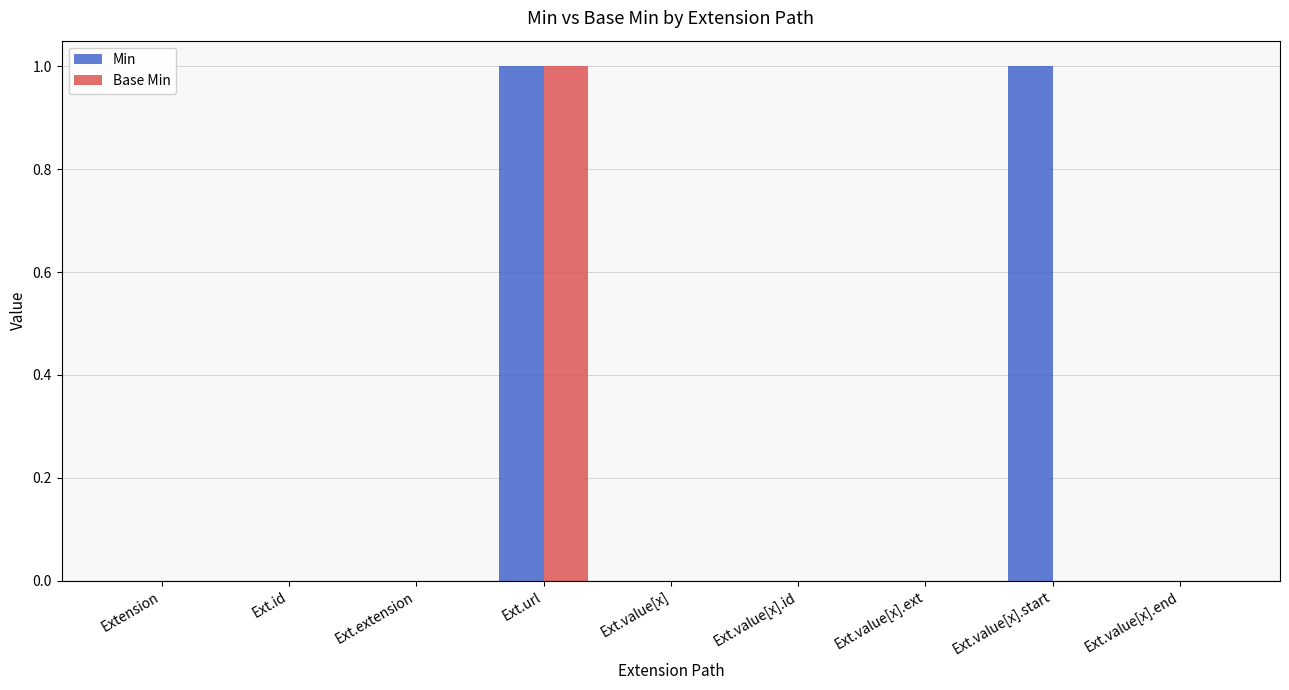

At which category is the sum across all series the highest?

Ext.url